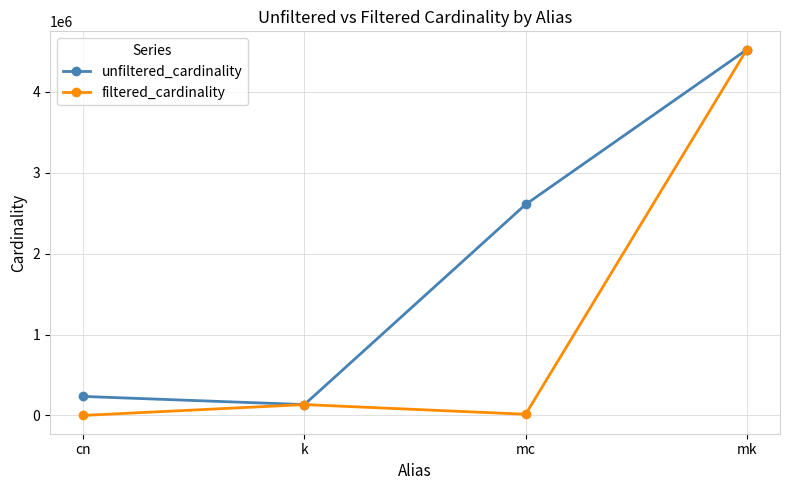

Where is unfiltered_cardinality nearest to the value 2329050?

mc